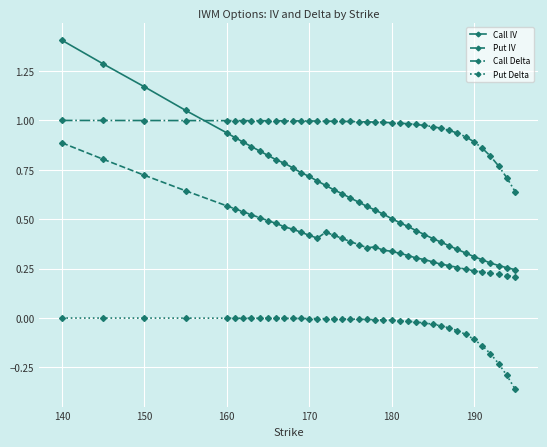

True or false: Call Delta and Put Delta intersect in this chart.

False